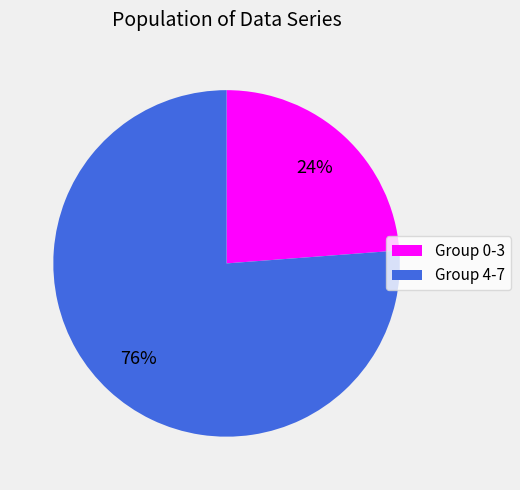

How many slices are in this pie chart?

2